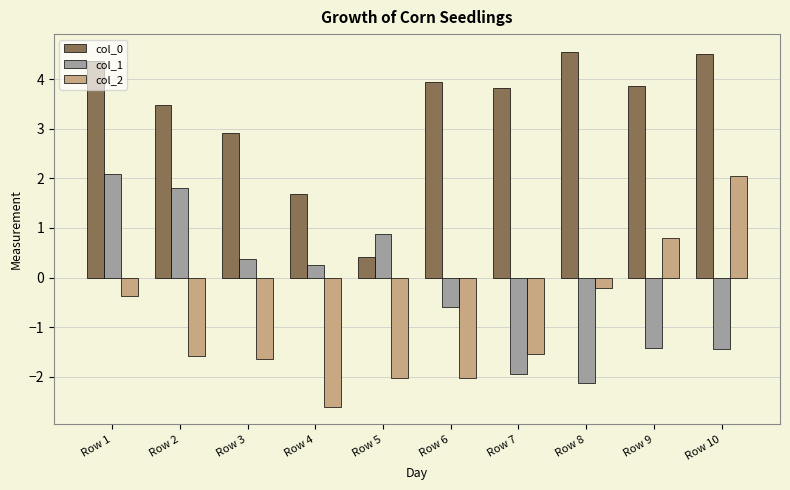

What is the difference between the highest and lowest values at Row 9?

5.3